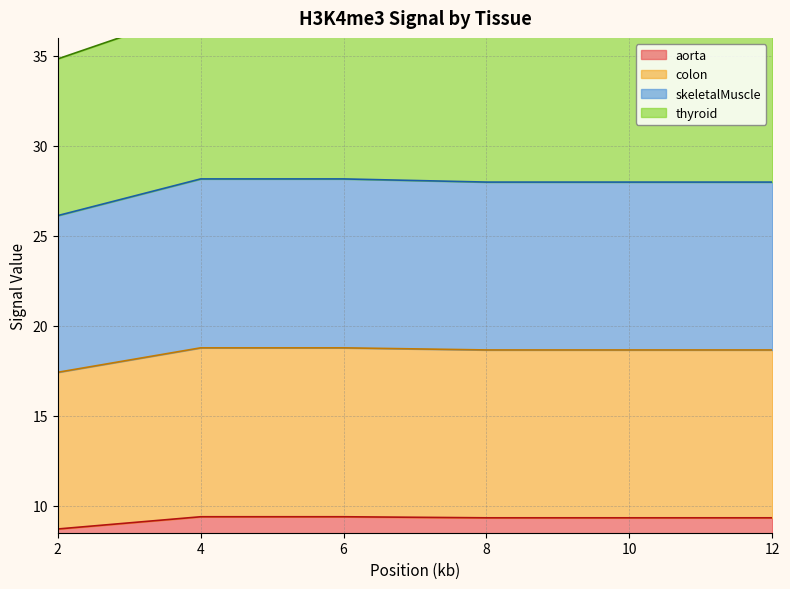

Reading left to right, what are all the values shown in this chart?

aorta: 8.7	9.4	9.4	9.3	9.3	9.3
colon: 17.4	18.8	18.8	18.7	18.7	18.7
skeletalMuscle: 26.1	28.2	28.2	28.0	28.0	28.0
thyroid: 34.8	37.6	37.6	37.3	37.3	37.3